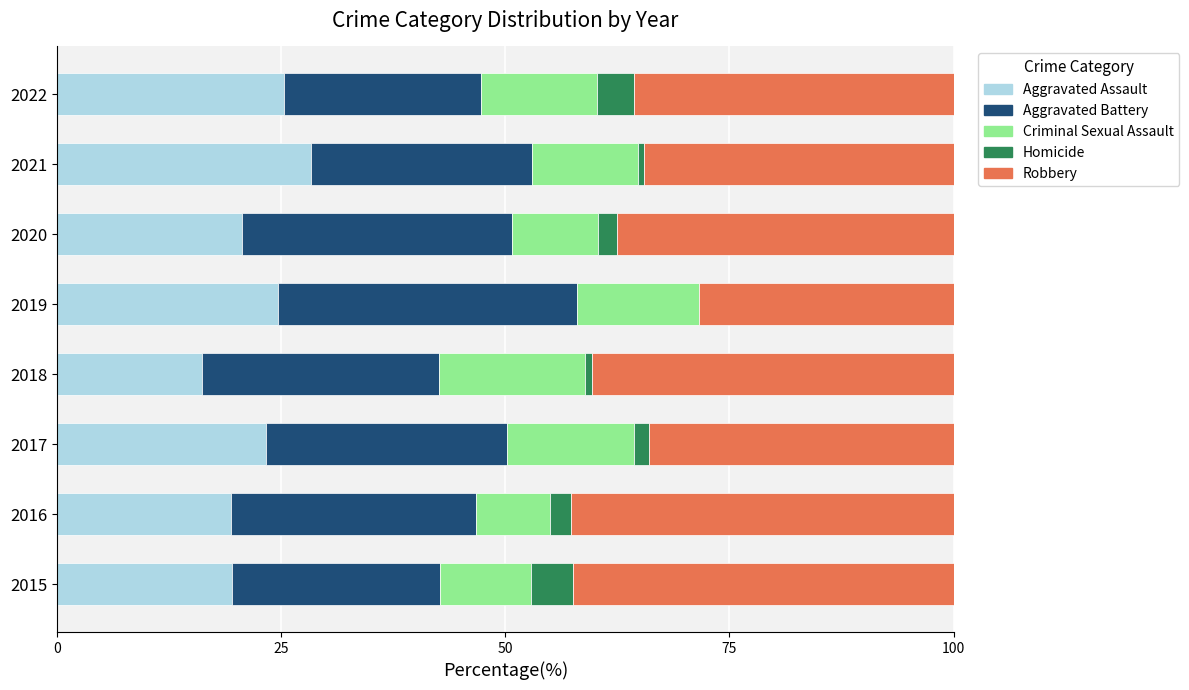

What is the sum of all Aggravated Assault values?

177.3